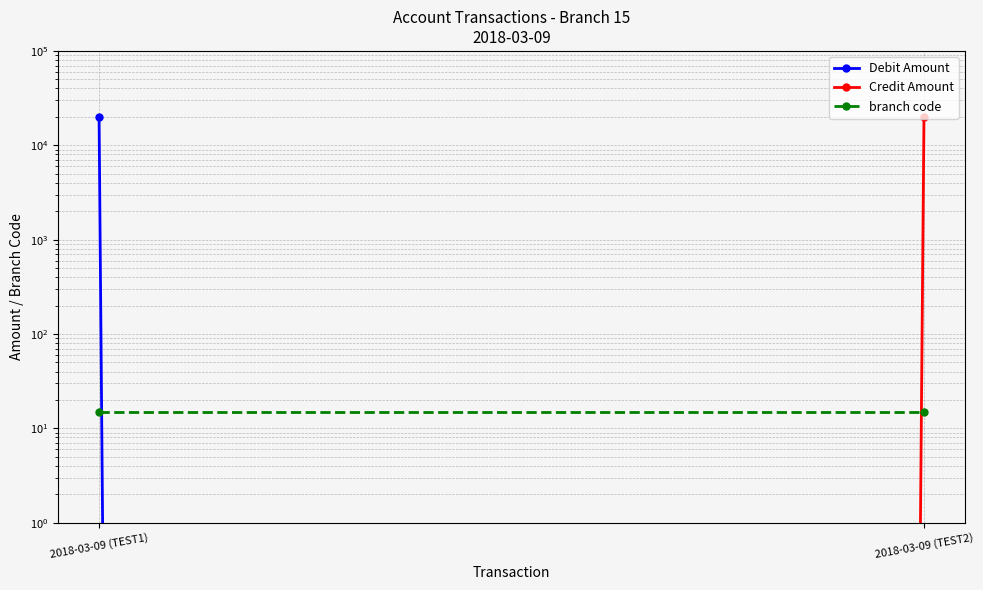

What is the sum of all Credit Amount values?

20000